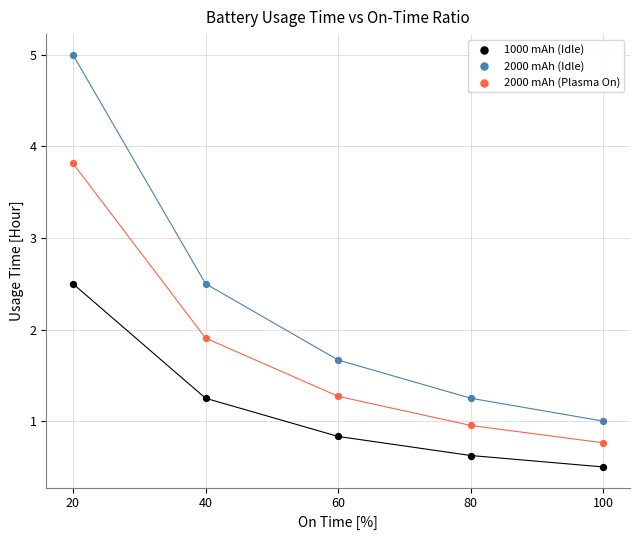

Which series has the largest Y range (max minus min)?

2000 mAh (Idle)